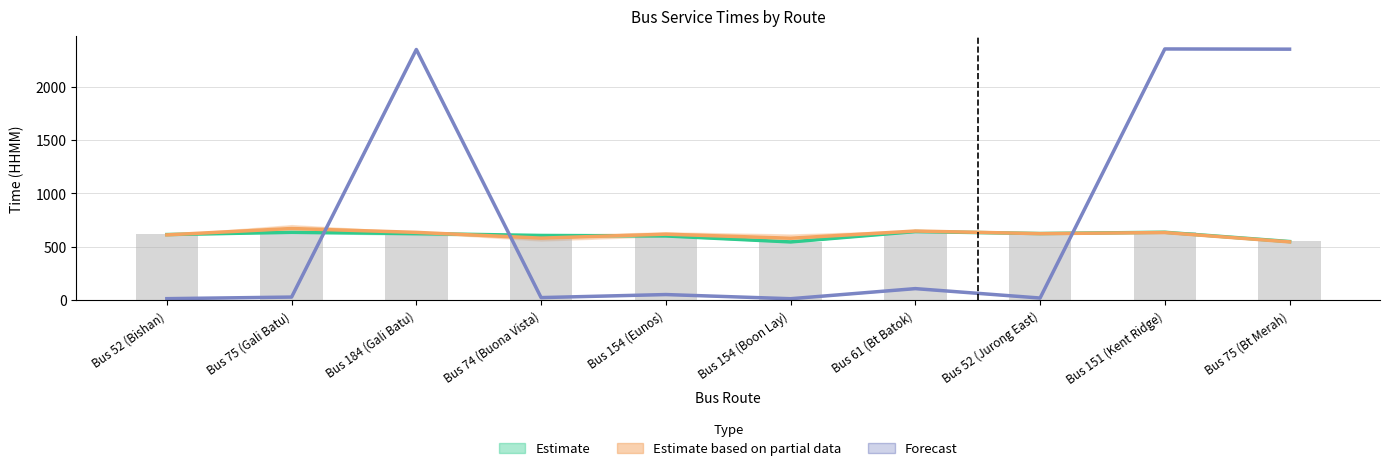

Between Bus 75 (Gali Batu) and Bus 61 (Bt Batok), which series saw the biggest shift?

Forecast